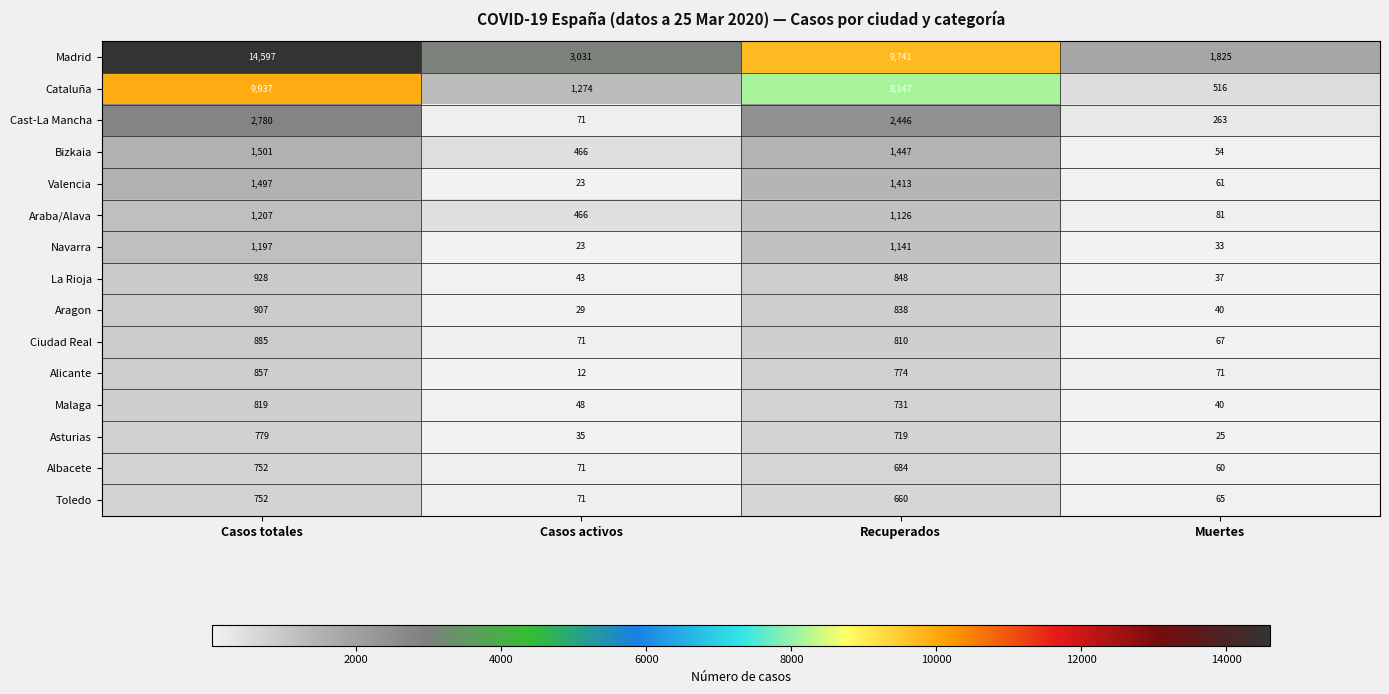

Where is Aragon nearest to the value 468?

Recuperados